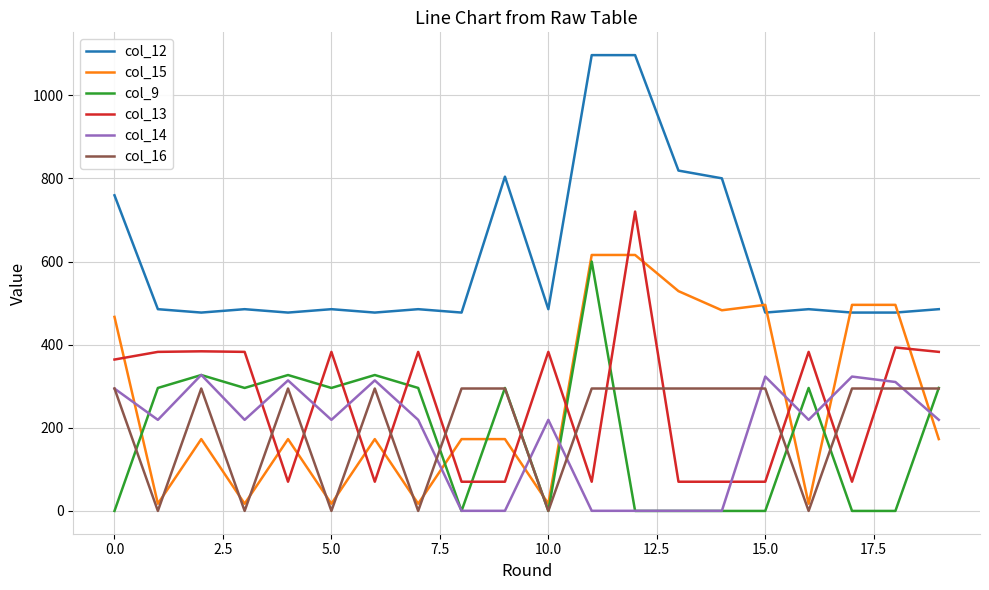

True or false: col_13 and col_12 cross at least once.

False